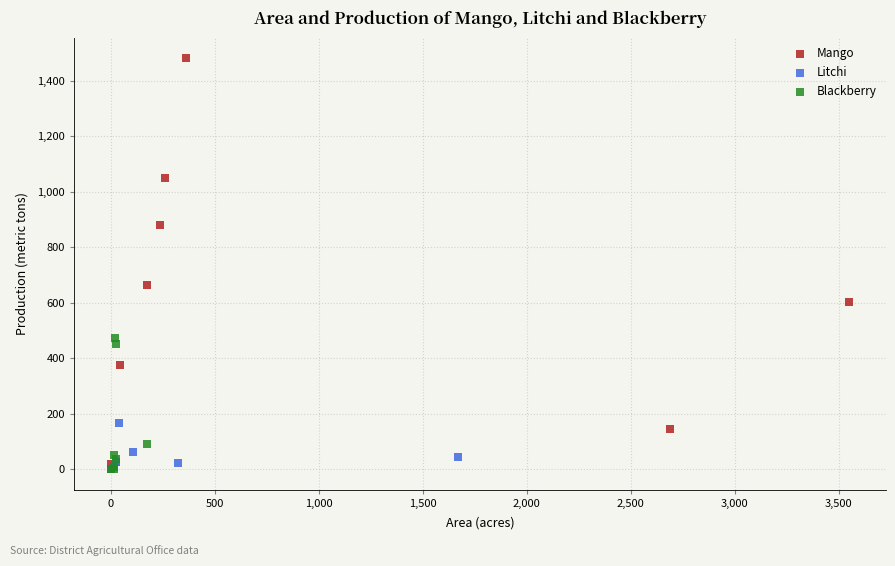

Which series has the largest Y range (max minus min)?

Mango